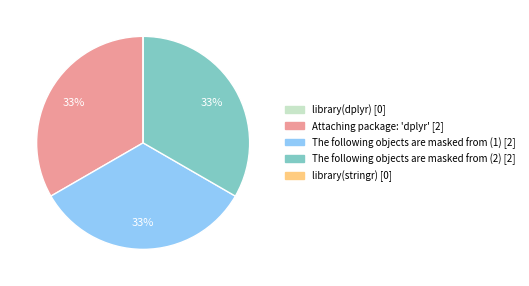

The The following objects are masked from (1) slice represents 47% of the pie. True or false?

False